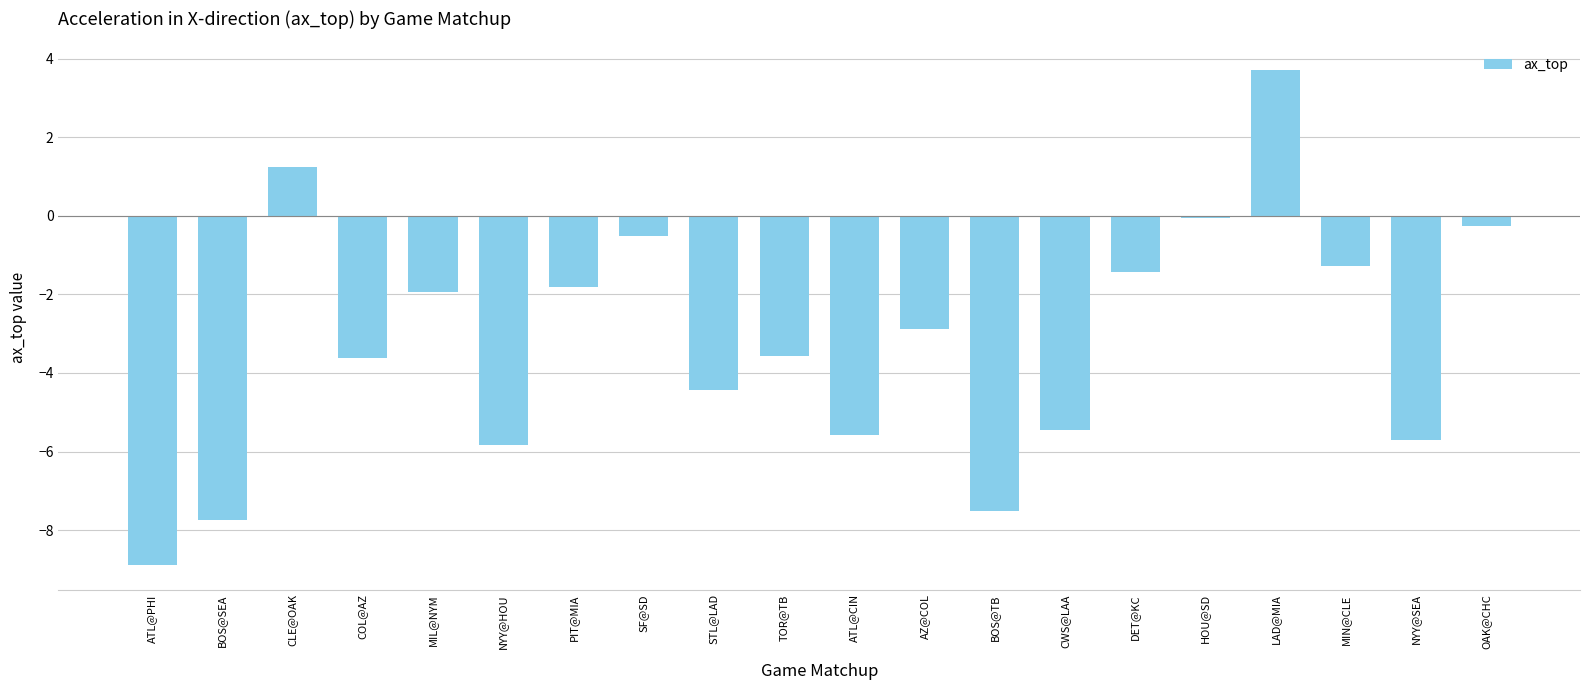

What is the sum of the values at MIL@NYM and NYY@SEA?

-7.7